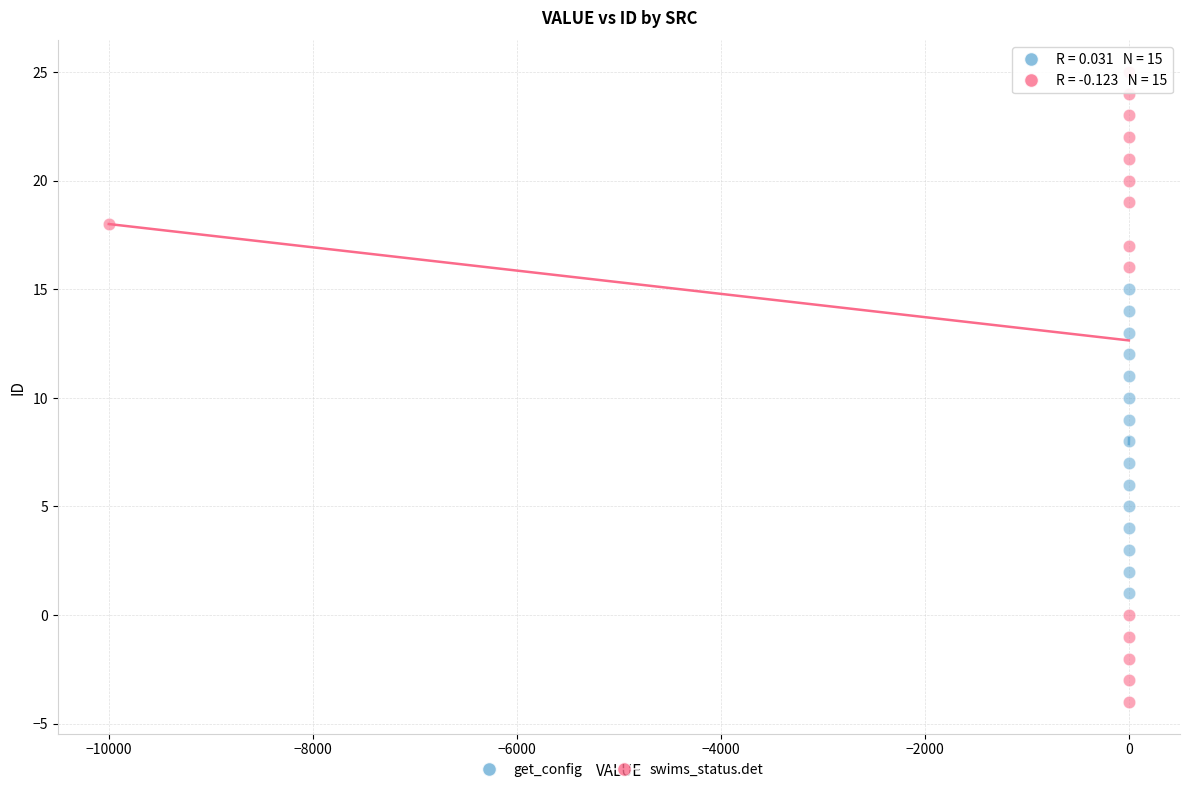

Which series has the widest spread of Y values?

swims_status.det